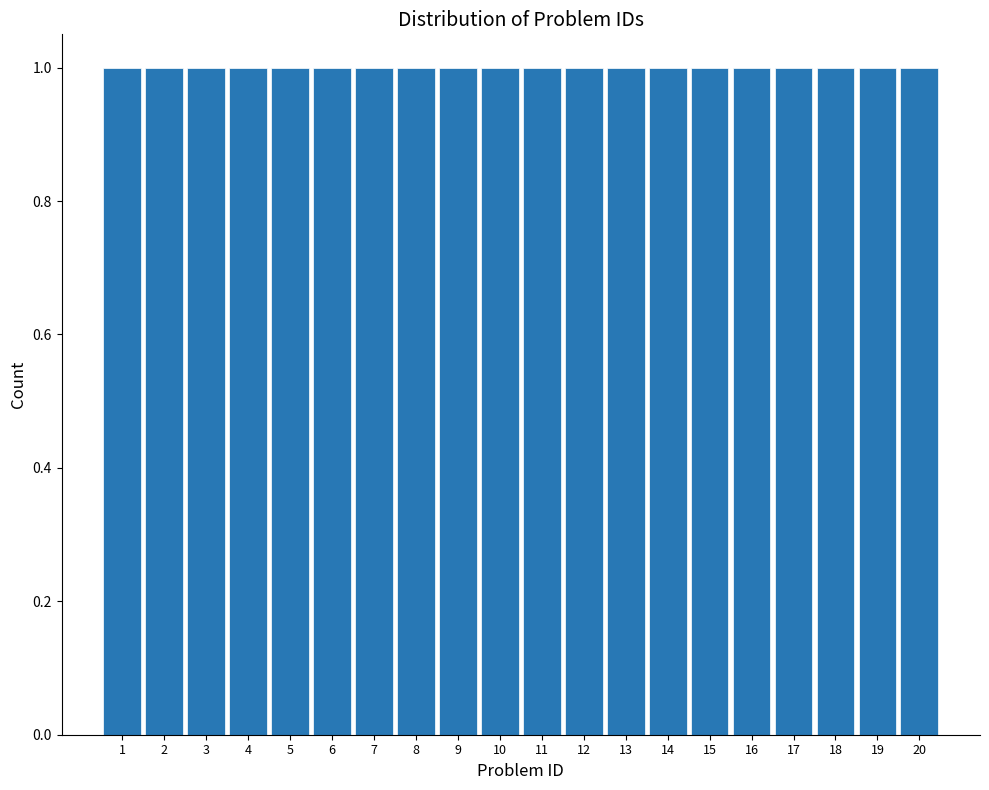

What is the height of the bar covering 17.5 to 18.5 on the x-axis? The values are not printed on the chart, so give them approximately, as read against the axis.

1